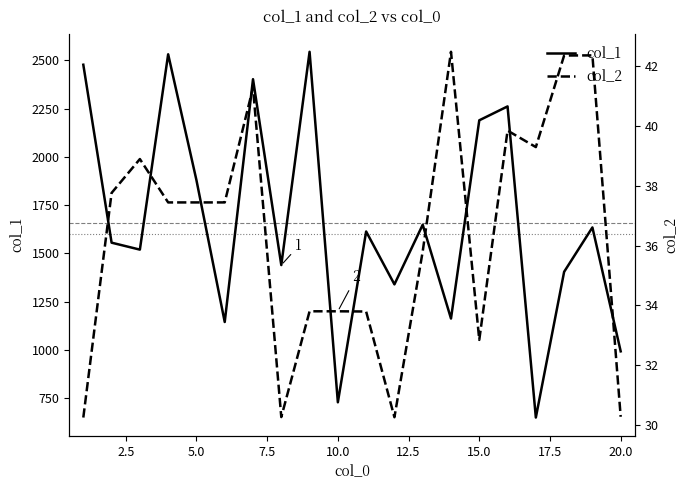

What is the minimum value for col_1?

650